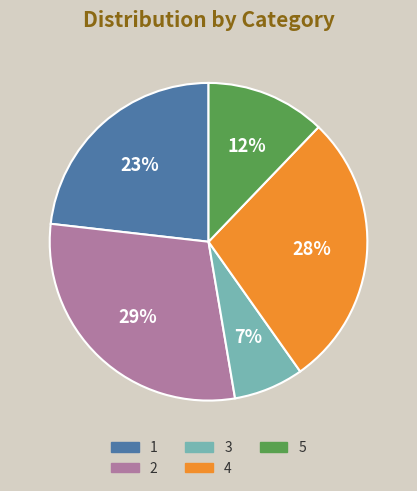

Approximately how many times larger is the value at 4 compared to 1?

1.2